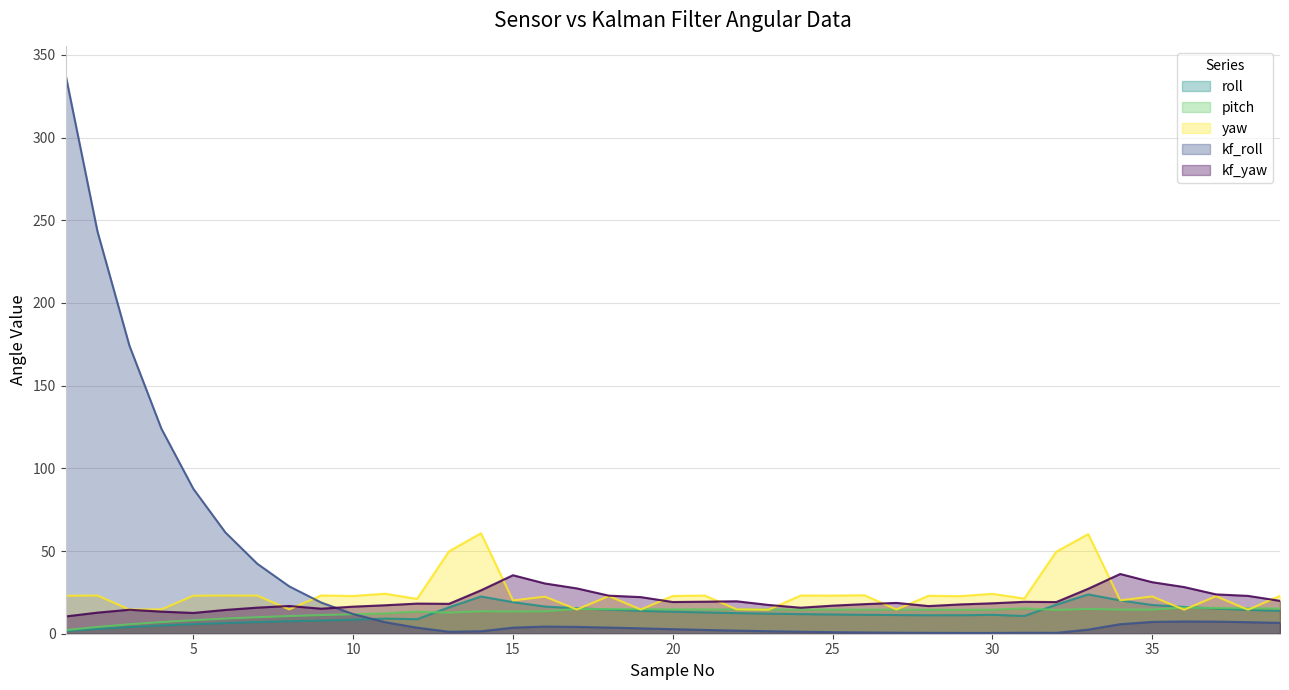

Is it true that yaw equals 14.7 at 22?

True